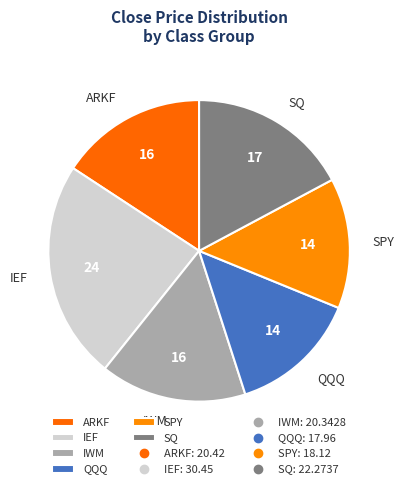

What is the ratio of the value at IWM to the value at SPY?

1.1